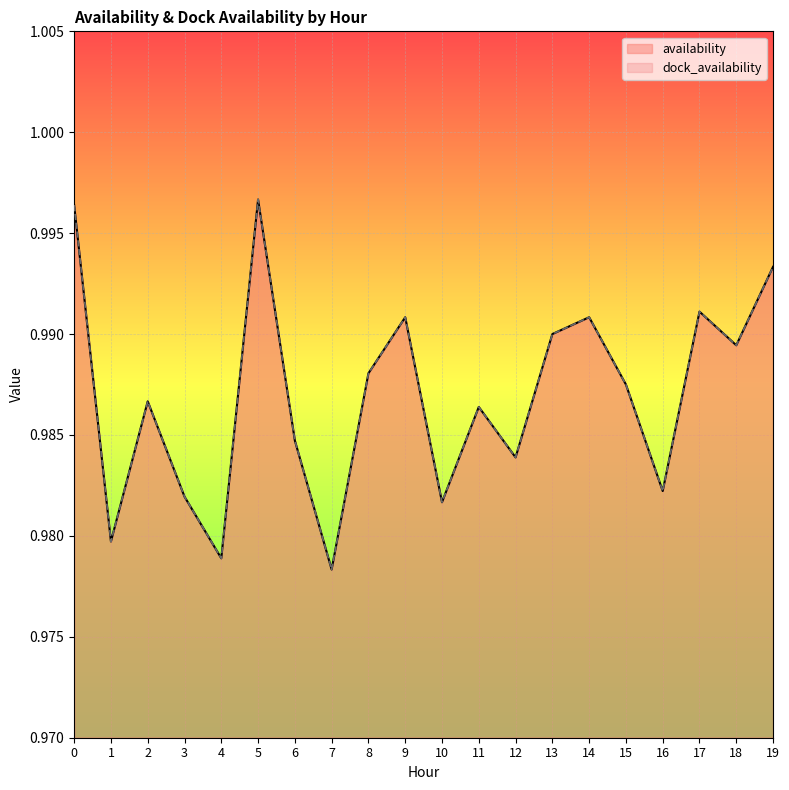

True or false: availability and dock_availability intersect in this chart.

False